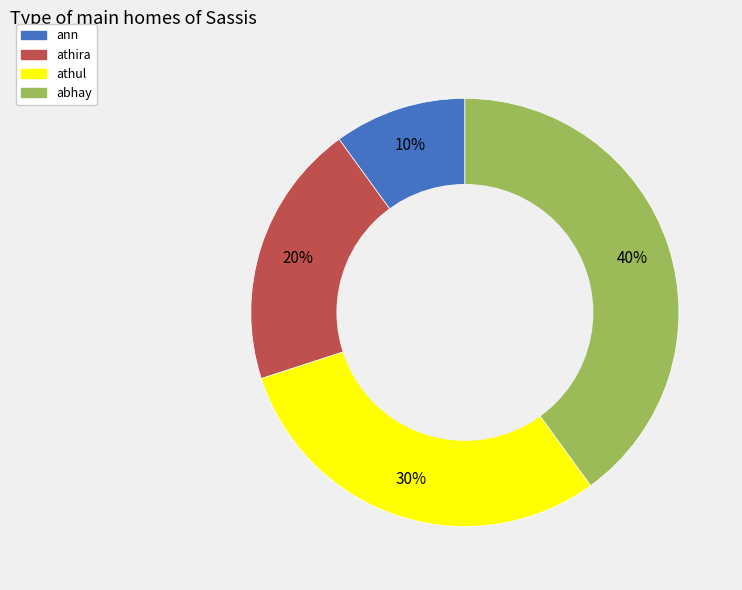

Does ann account for over 50% of the chart?

No